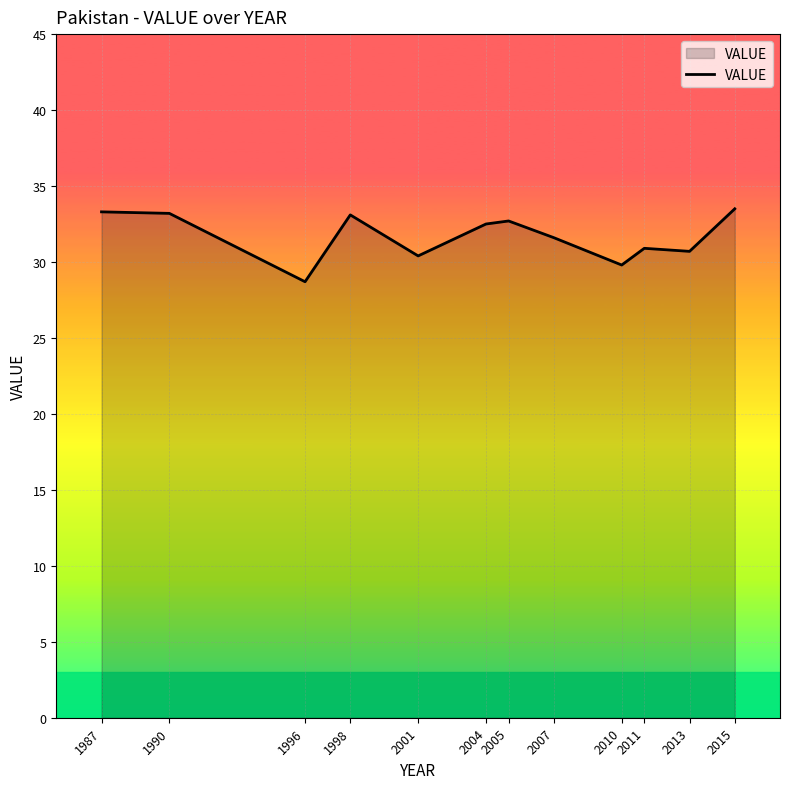

What is the change in value from 2004 to 2007?

-0.9